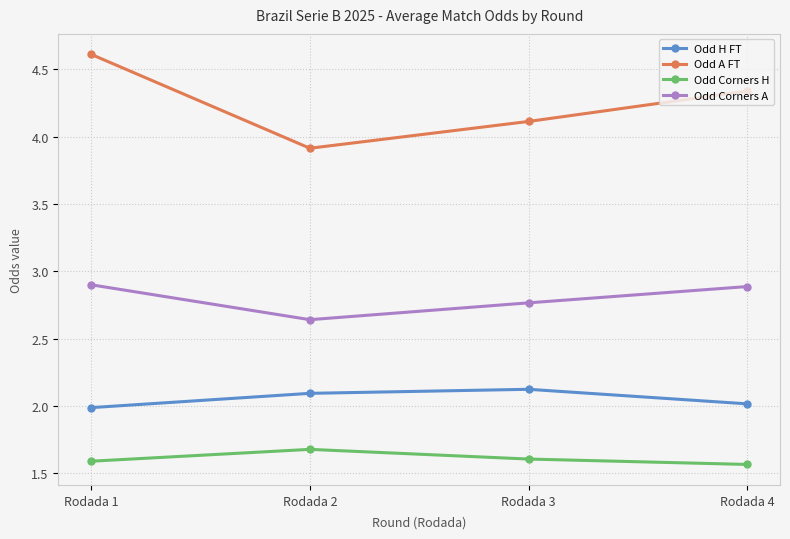

Is it true that Odd Corners A equals 1.2 at Rodada 3?

False